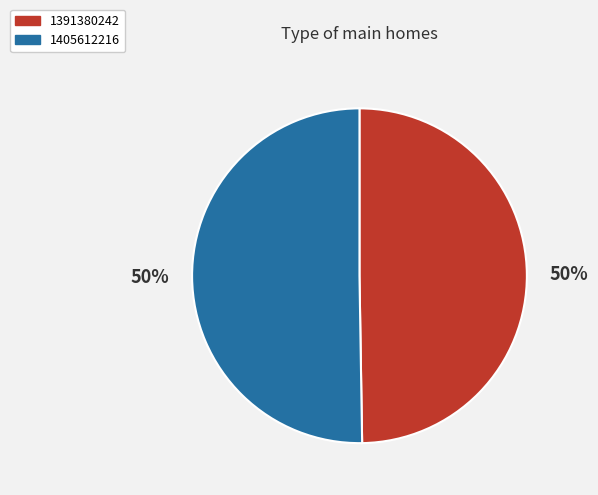

What is the ratio of the value at 1391380242 to the value at 1405612216?

1.0